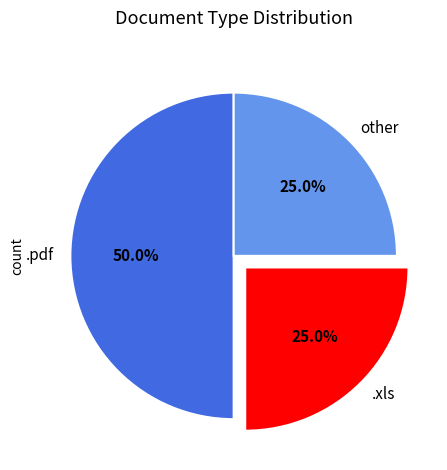

Approximately how many times larger is the value at .pdf compared to other?

2.0